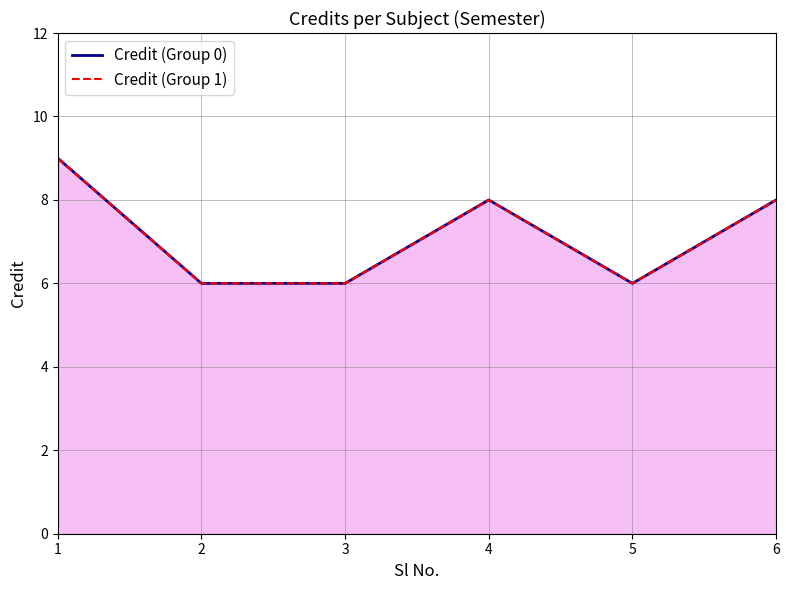

Which category has the lowest value in the Credit (Group 1) series?

2